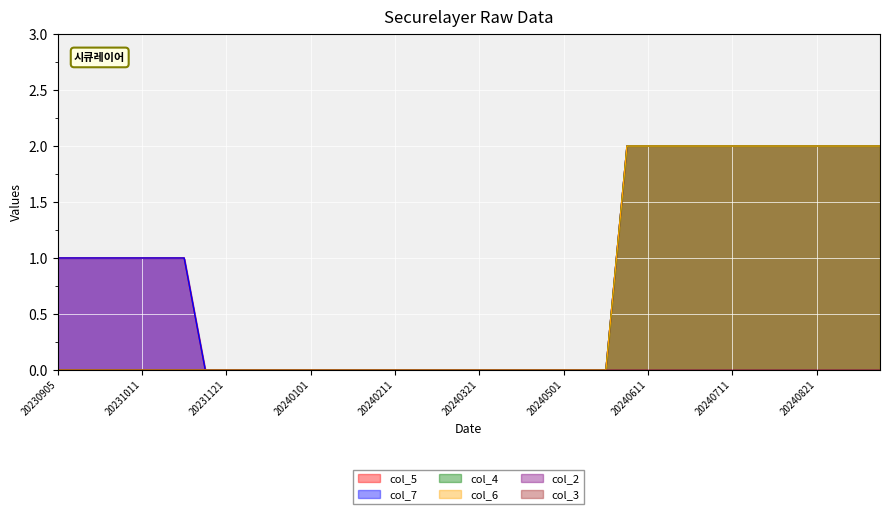

True or false: col_7 and col_6 intersect in this chart.

False